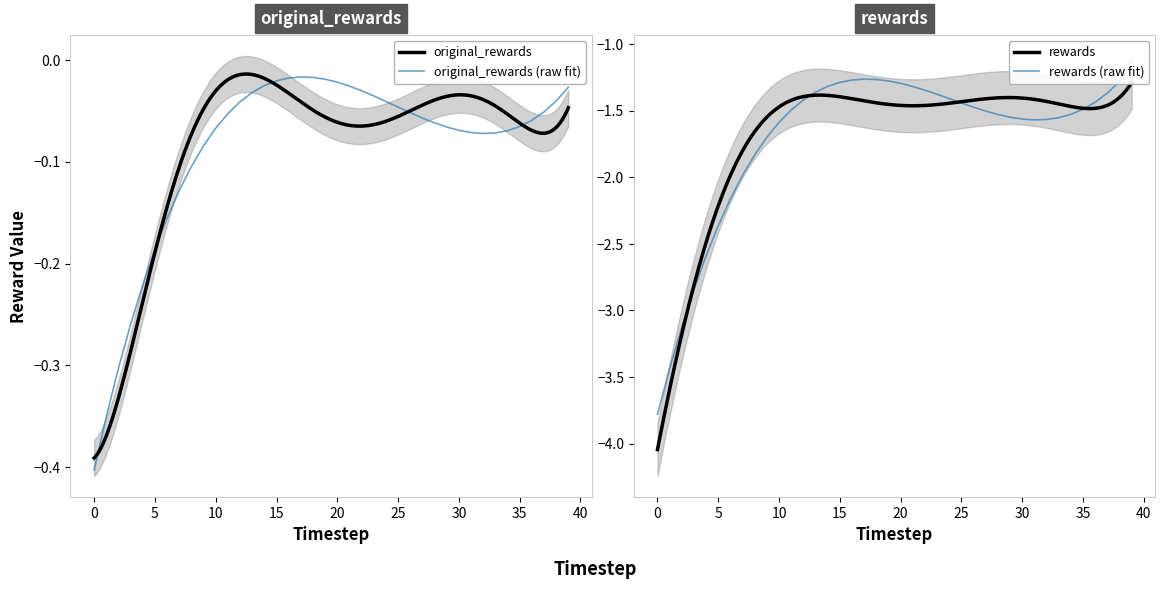

What is the spread (max minus min) of values at 20?

1.3